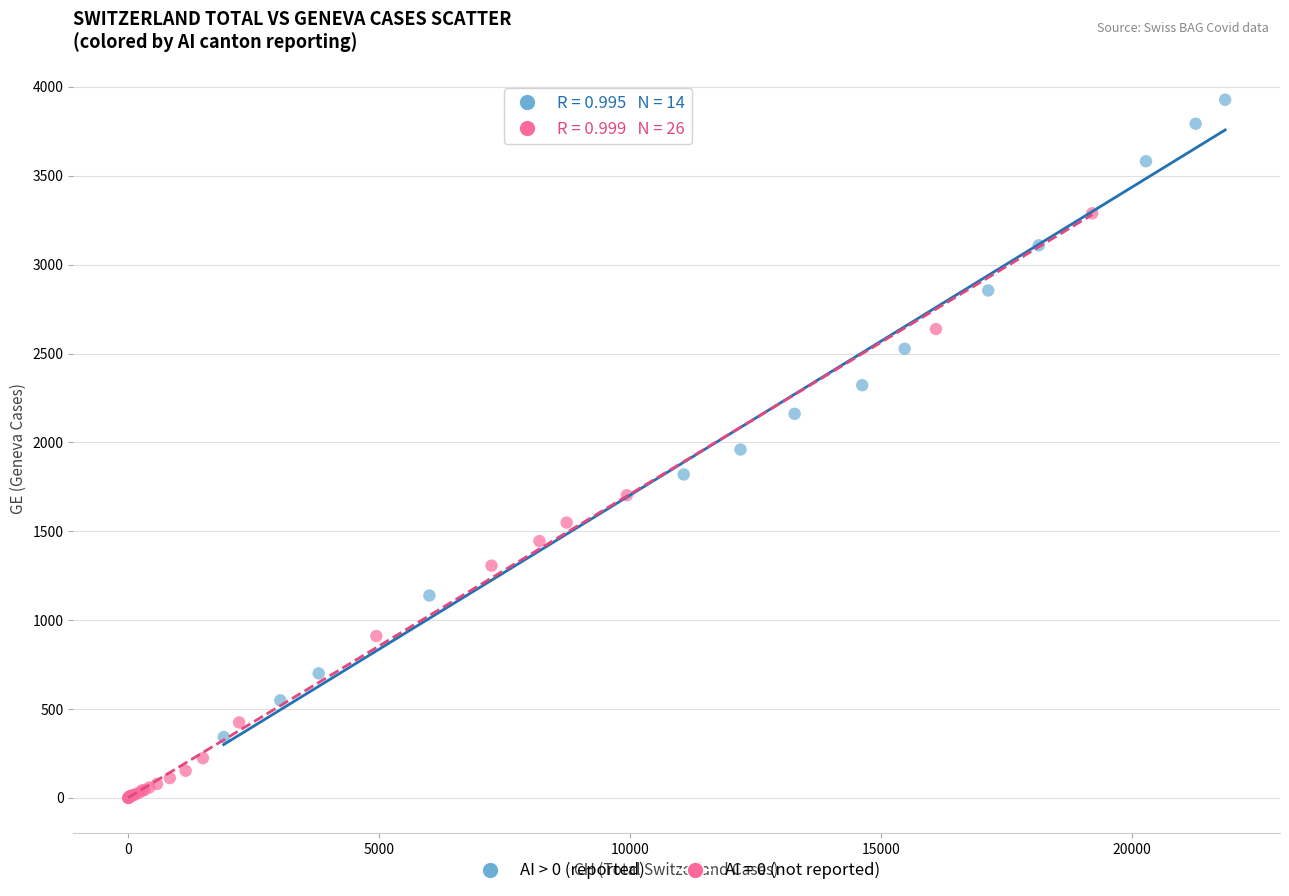

Which series reaches the maximum Y coordinate?

AI > 0 (reported)